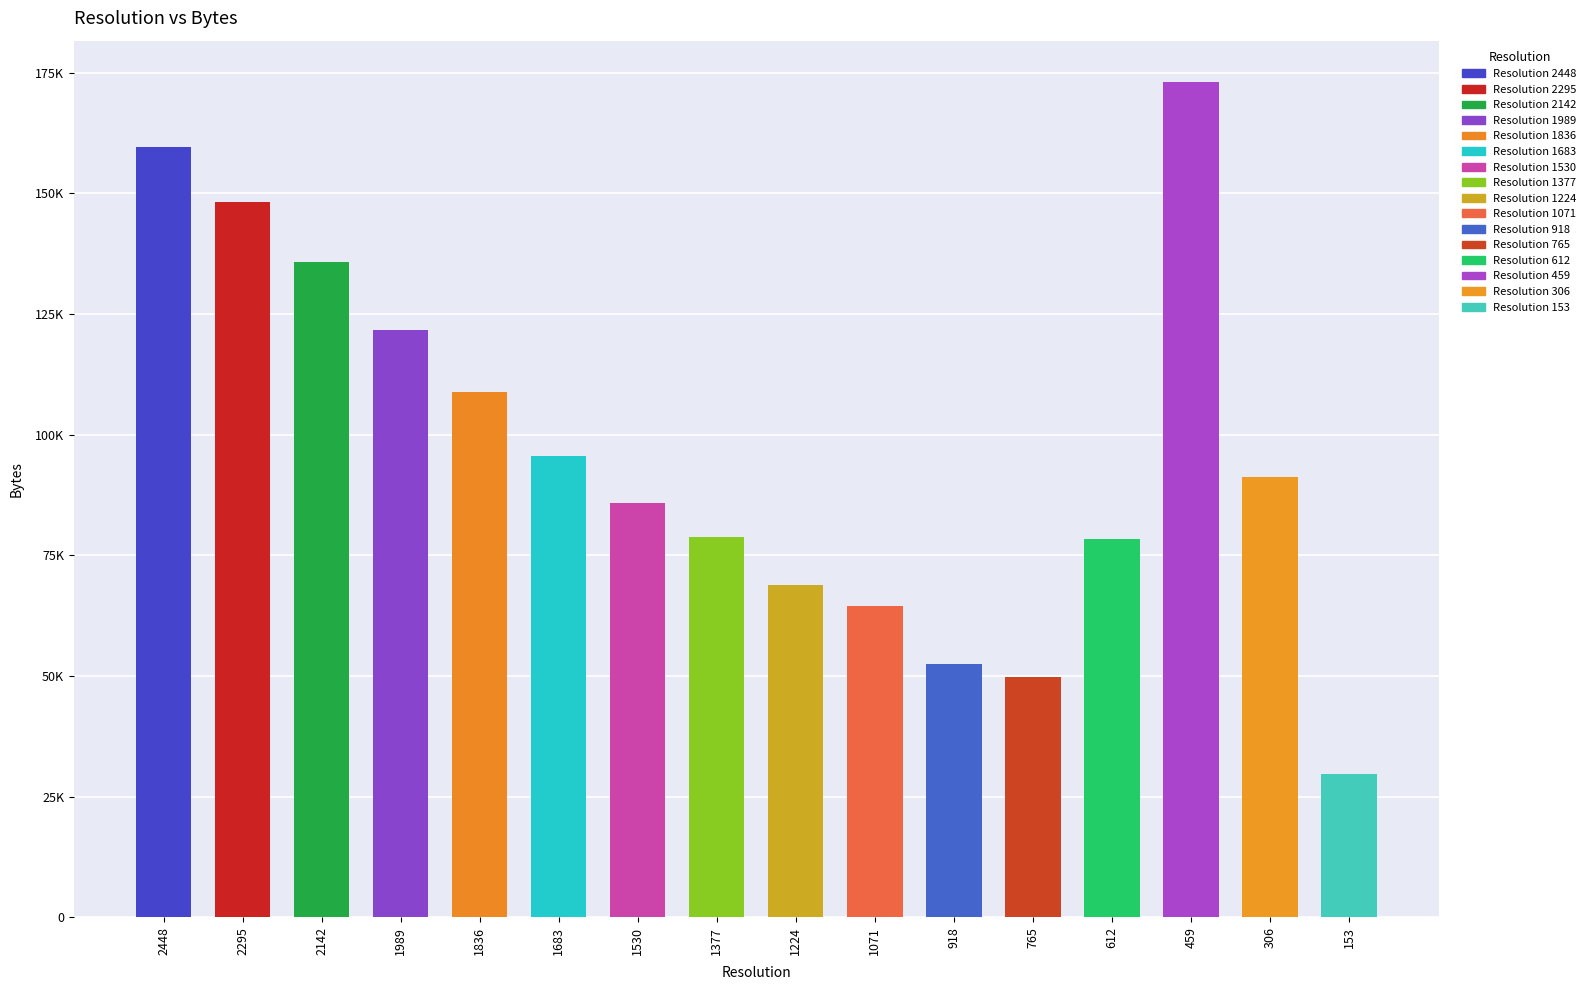

Which category has the lowest value across all series?

153